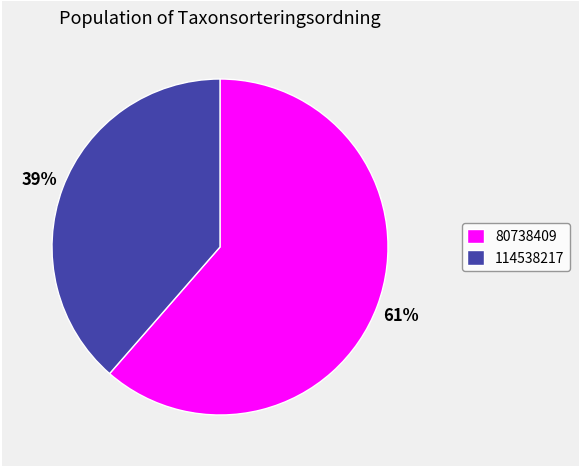

True or false: 80738409 accounts for 76% of the total.

False